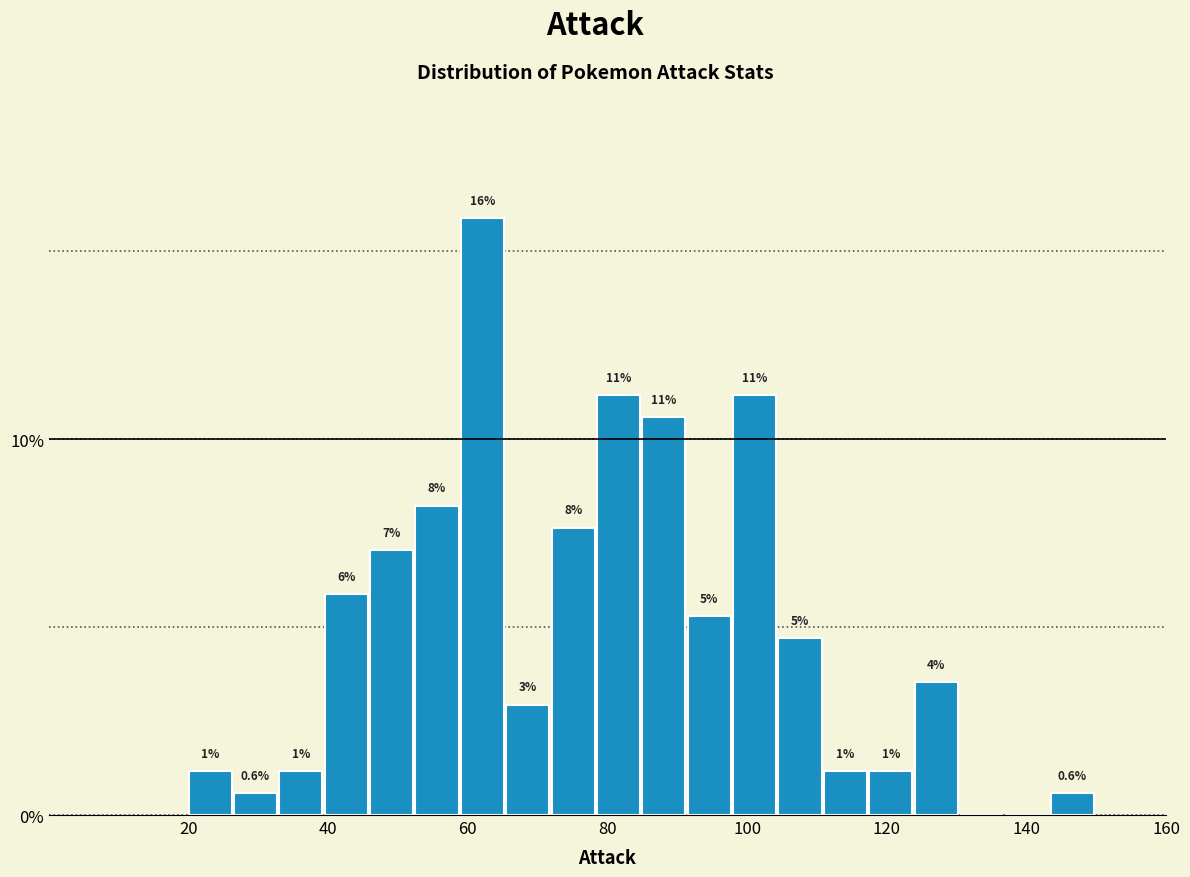

Read against the x-axis, roughly where is the centre of the tallest bar?

62